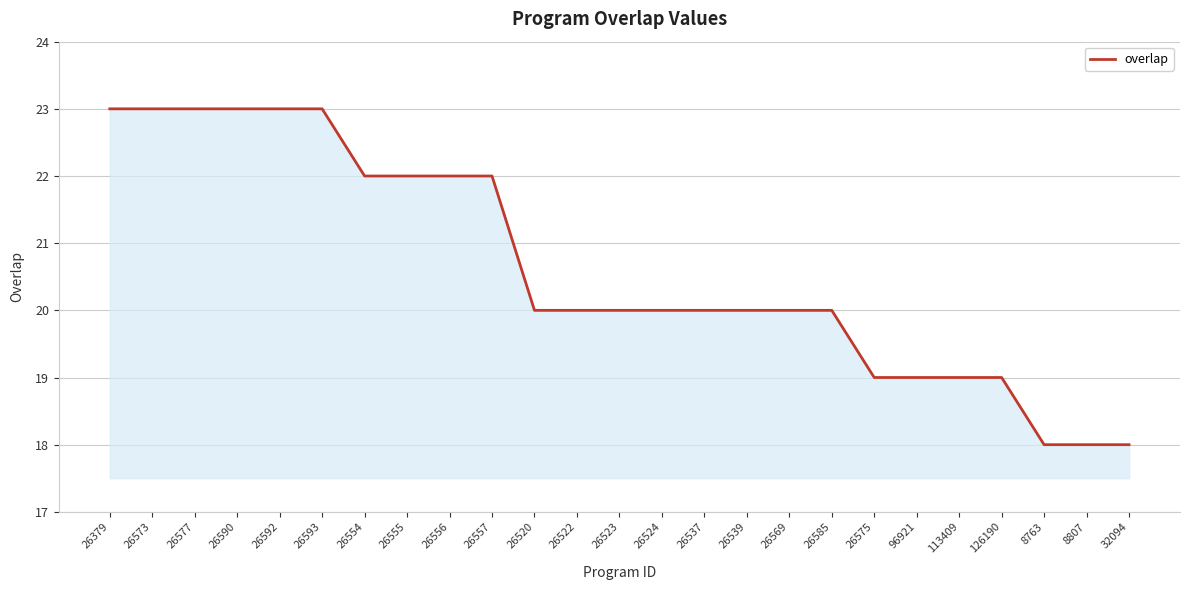

True or false: the data shows 7 at 26577.

False